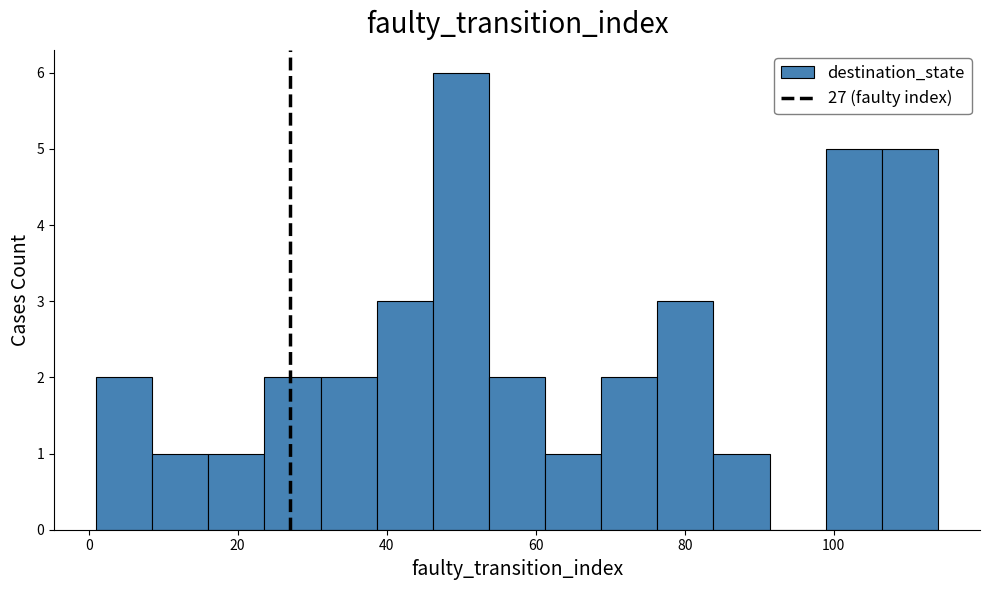

Read against the x-axis, roughly where is the centre of the tallest bar?

50